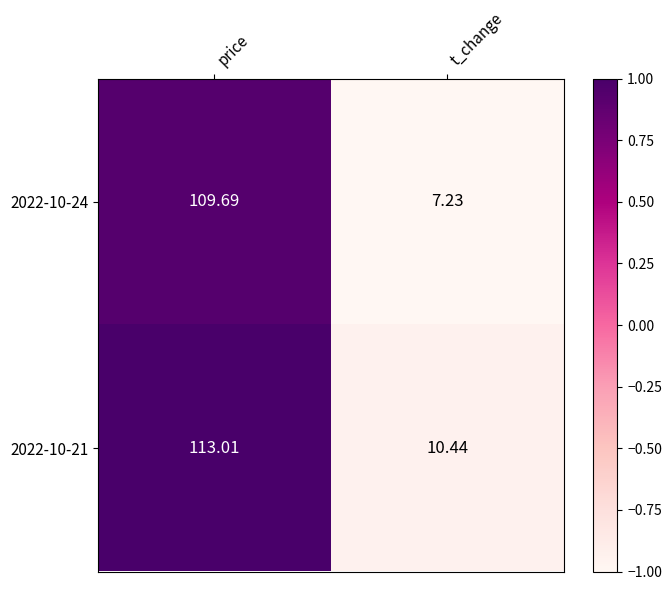

How many data points in 2022-10-21 are above 113?

1